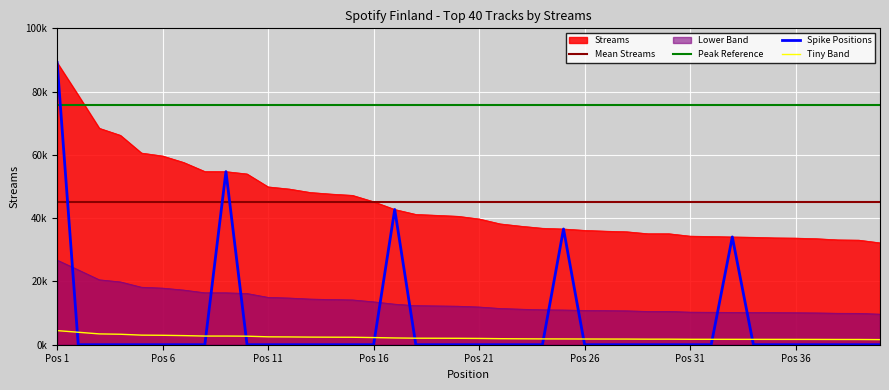

The value of Tiny Band at 24 is 726.0. True or false?

False